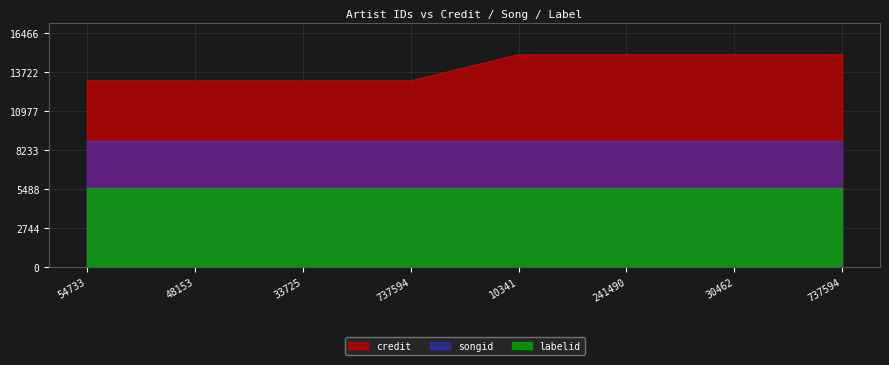

The credit series shows 4728.3 at 30462. True or false?

False